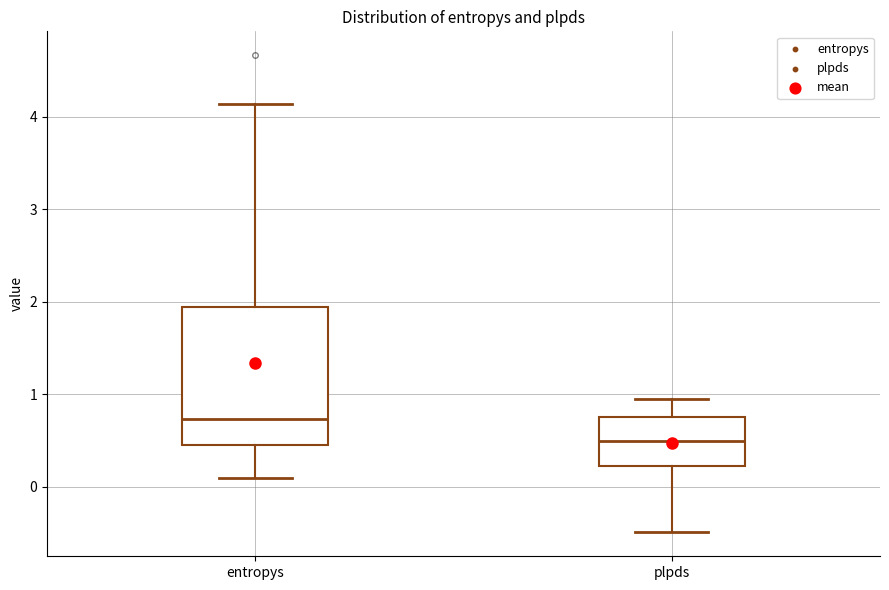

Where does the upper whisker of the box for plpds end on the y-axis? The values are not printed on the chart, so give them approximately, as read against the axis.

1.0